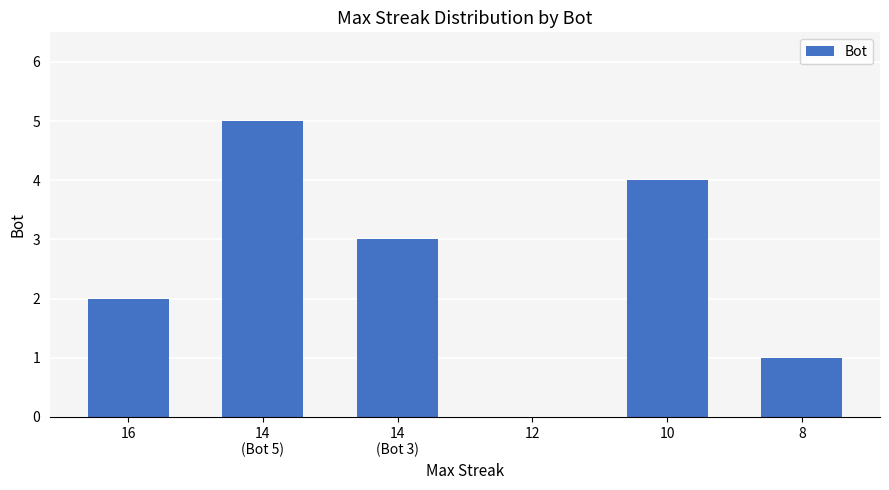

The value at 12 is 0. True or false?

True